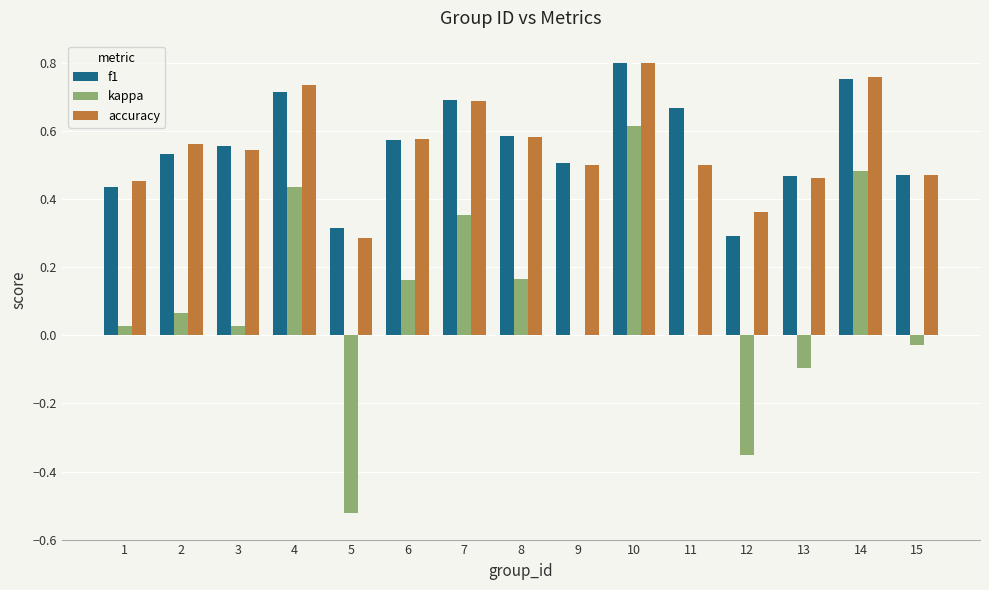

Is the value of f1 at 9 greater than the value of kappa at 13?

Yes